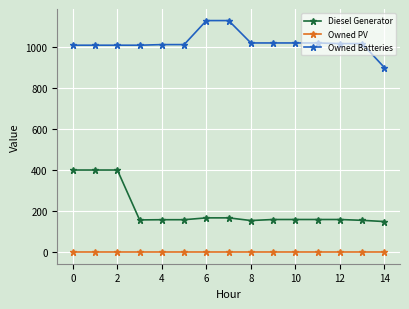

At how many categories does at least one series exceed 958?

14